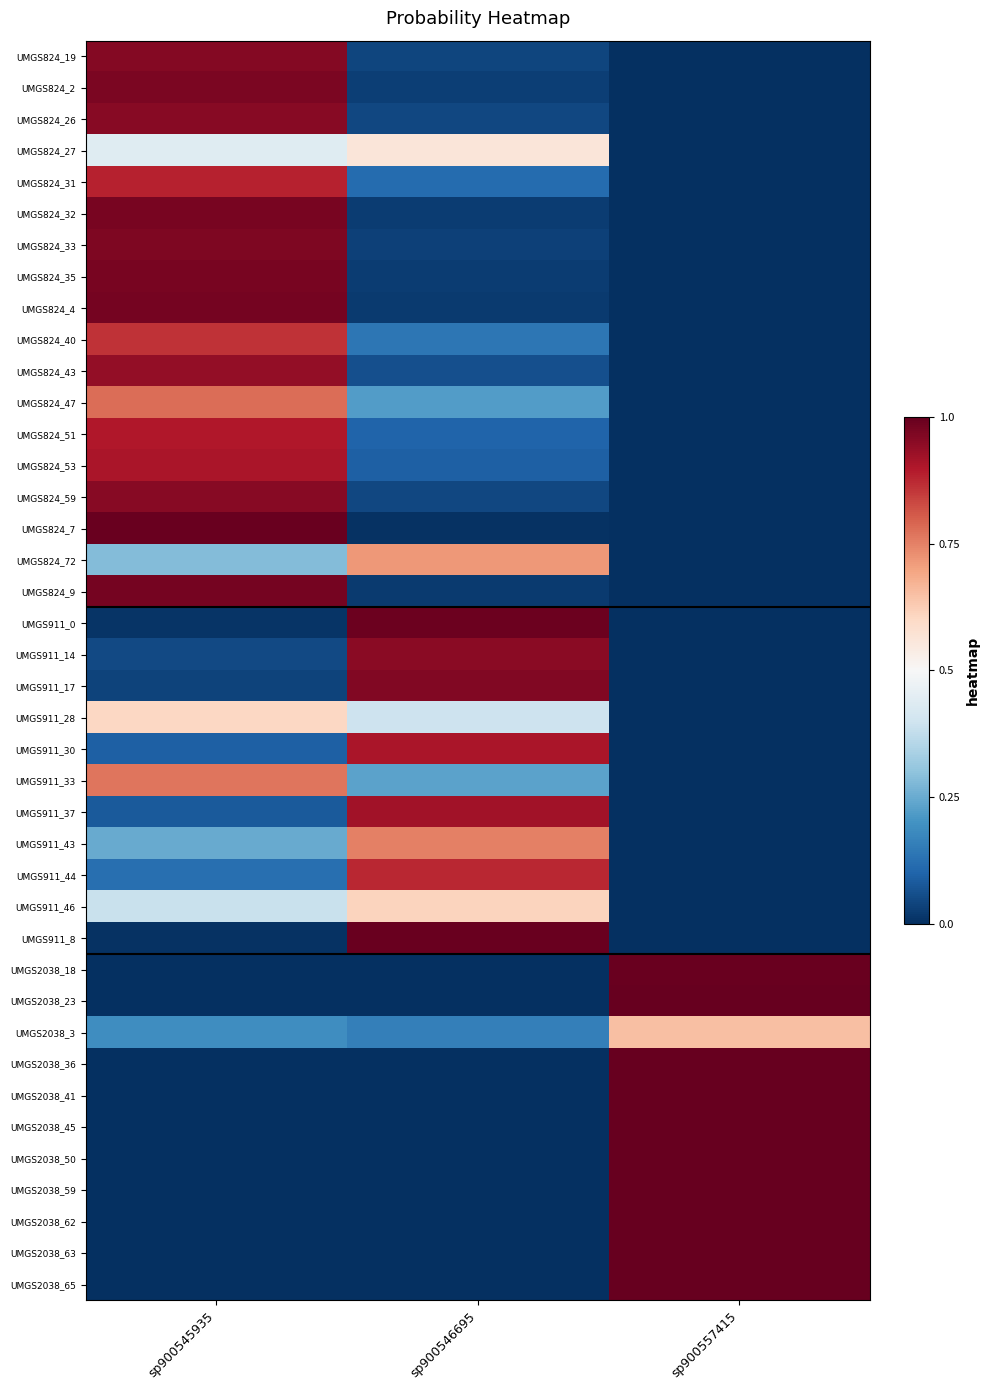

At which category does the chart reach its minimum across all series?

sp900557415